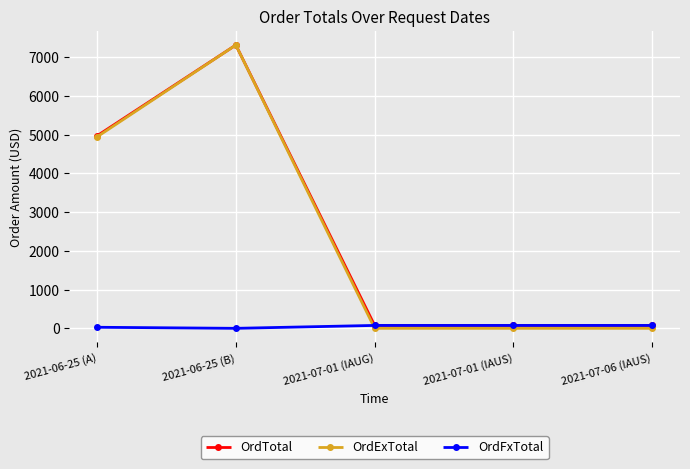

What are all the series names shown in the legend?

OrdTotal, OrdExTotal, OrdFxTotal